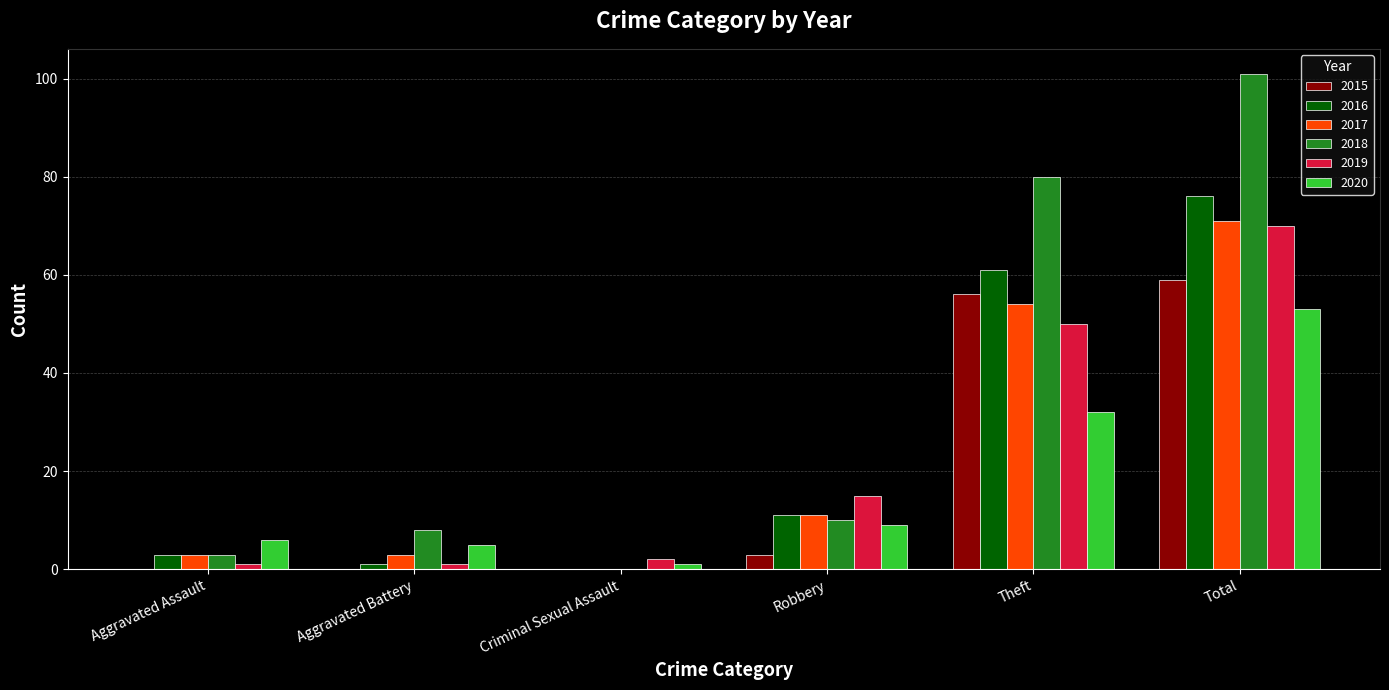

Reading left to right, transcribe all the data shown in this chart.

2015: 0	0	0	3	56	59
2016: 3	1	0	11	61	76
2017: 3	3	0	11	54	71
2018: 3	8	0	10	80	101
2019: 1	1	2	15	50	70
2020: 6	5	1	9	32	53